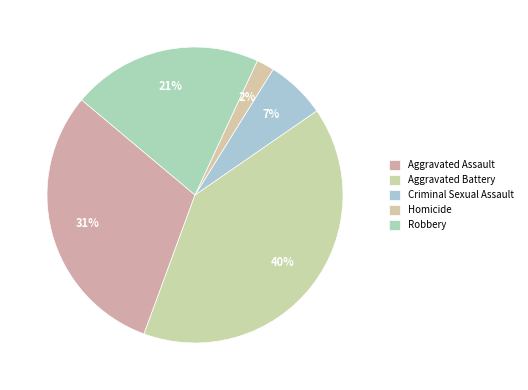

Rank the categories by value from highest to lowest.

Aggravated Battery, Aggravated Assault, Robbery, Criminal Sexual Assault, Homicide